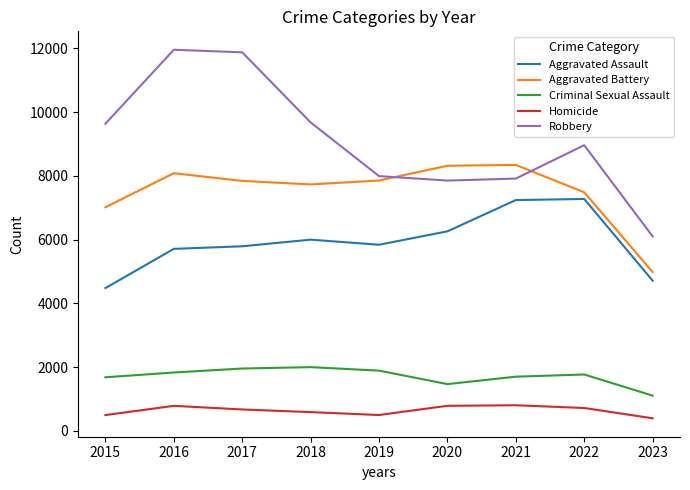

Does the chart have visible grid lines?

No